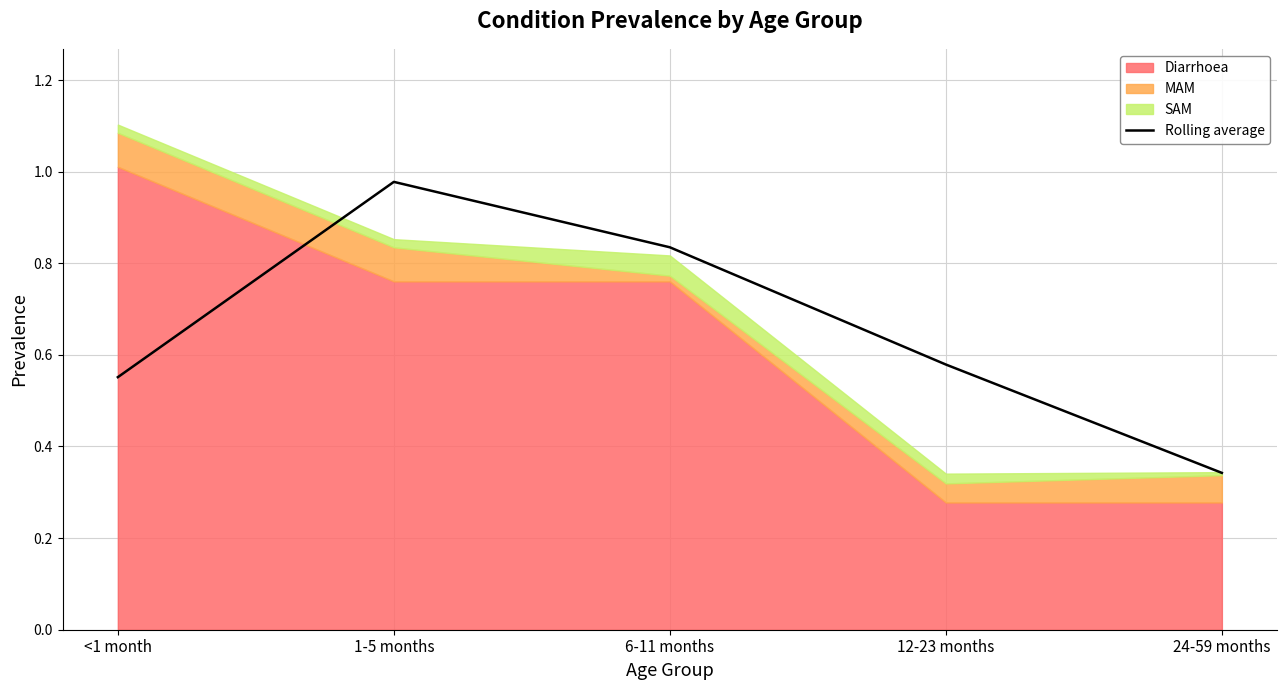

List the labels in order of value, largest first.

1-5 months, 6-11 months, 12-23 months, <1 month, 24-59 months